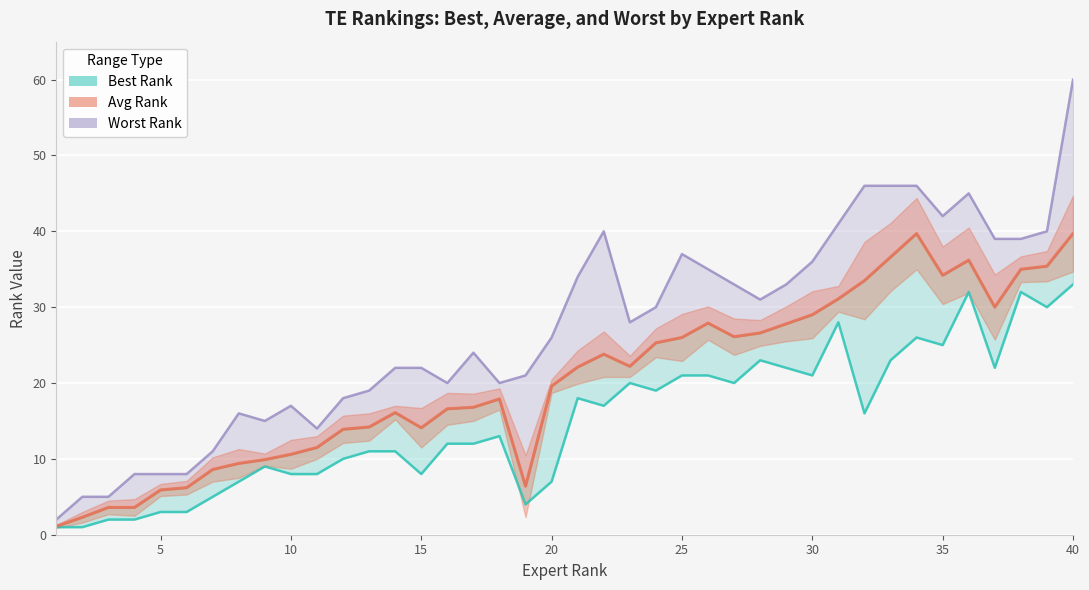

What is the maximum value shown in the chart?

60.0